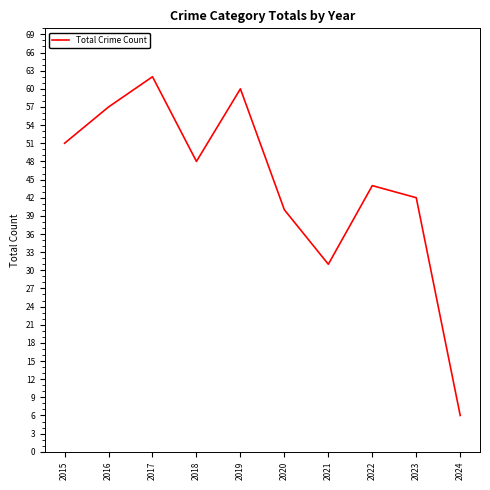

Where is the first local maximum?

2017